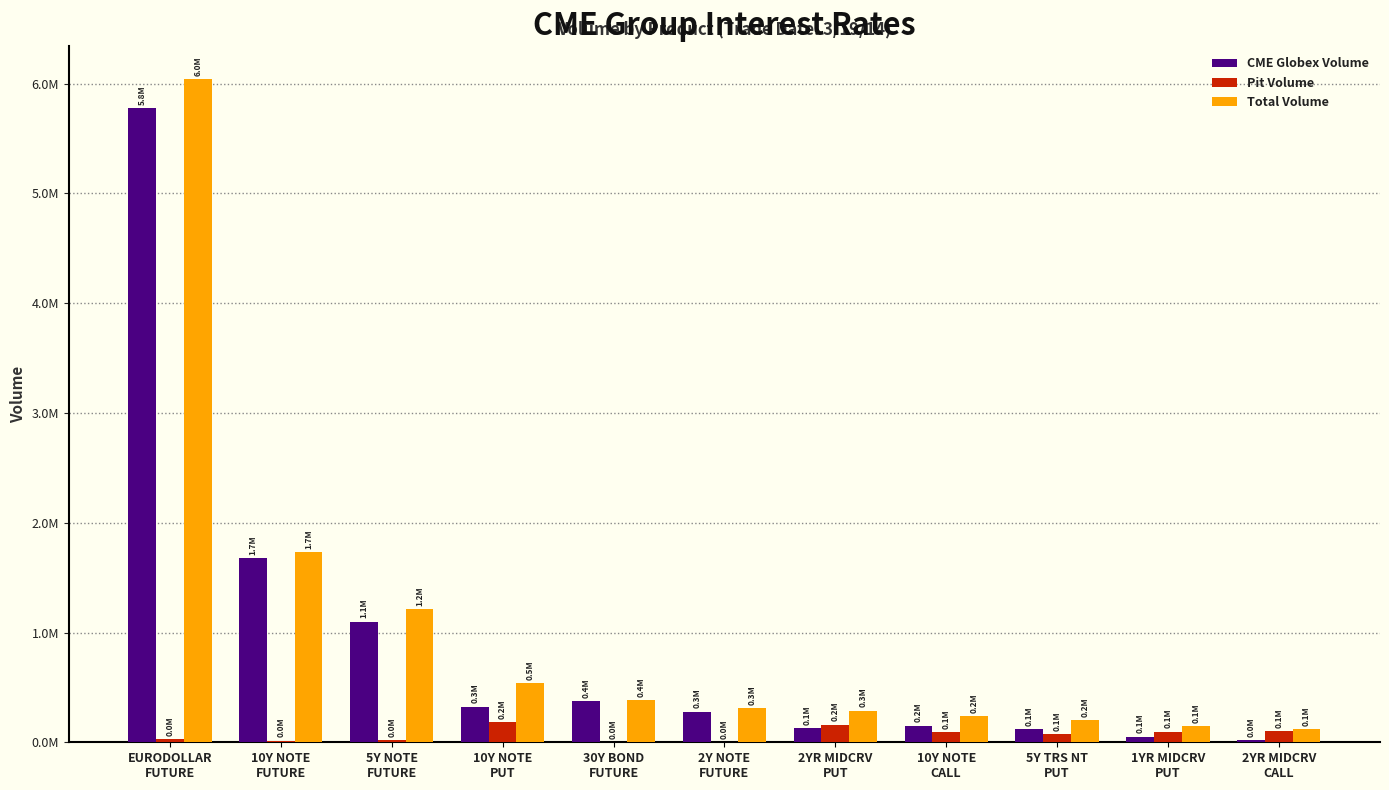

Is the value of CME Globex Volume at 10Y NOTE
CALL greater than the value of Total Volume at 10Y NOTE
CALL?

No